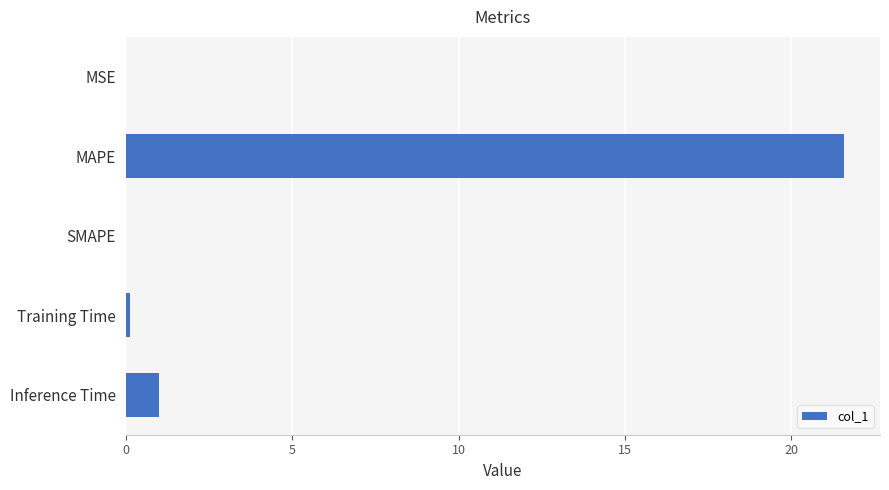

Between Training Time and MAPE, which is larger?

MAPE